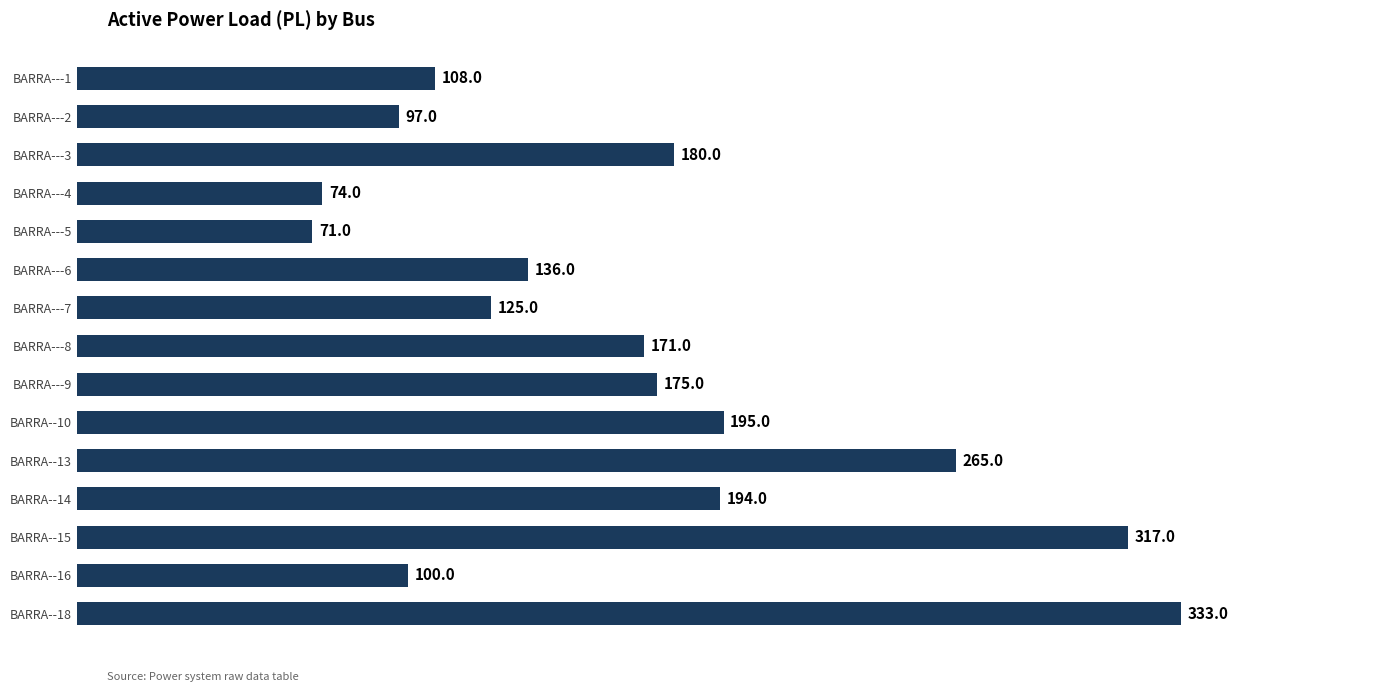

Reading bottom to top, what are all the values shown in this chart?

BARRA--18=333	BARRA--16=100	BARRA--15=317	BARRA--14=194	BARRA--13=265	BARRA--10=195	BARRA---9=175	BARRA---8=171	BARRA---7=125	BARRA---6=136	BARRA---5=71	BARRA---4=74	BARRA---3=180	BARRA---2=97	BARRA---1=108